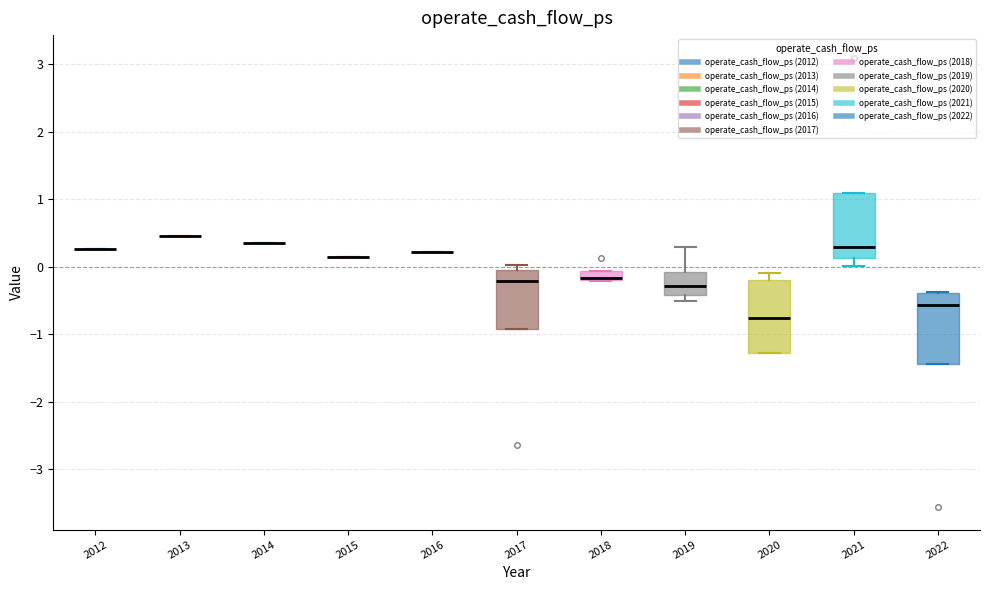

Where does the median line of the box at x = 2017 sit on the y-axis? The values are not printed on the chart, so give them approximately, as read against the axis.

-0.2